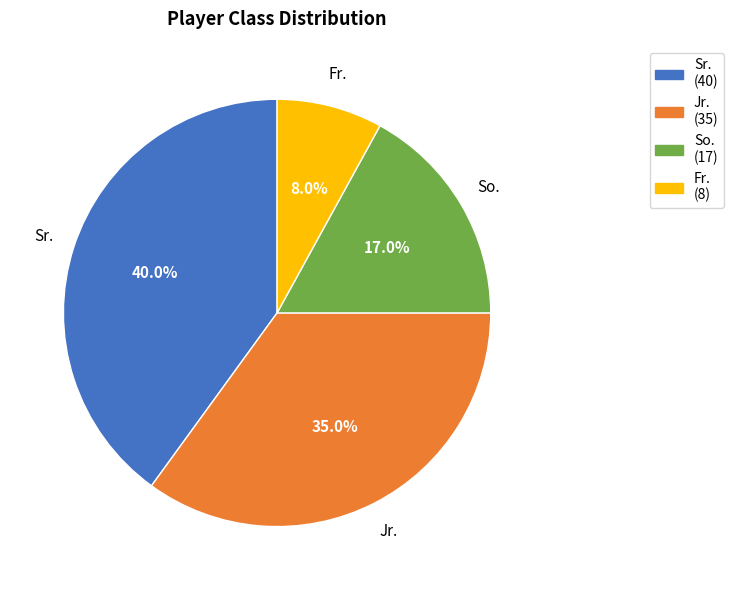

To the nearest percent, what percentage of the pie is Jr.?

35%